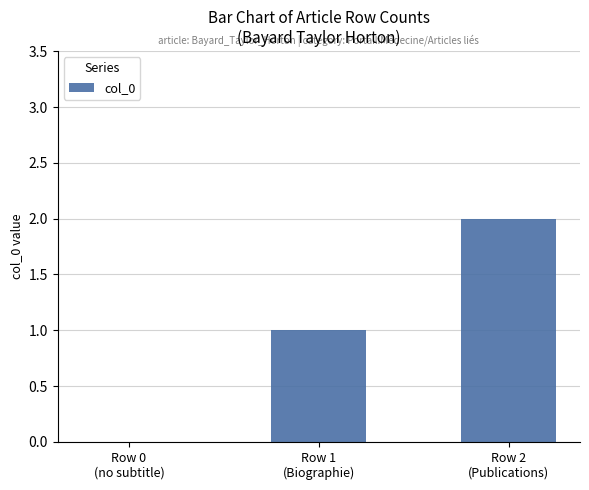

Between Row 1
(Biographie) and Row 0
(no subtitle), which is larger?

Row 1
(Biographie)